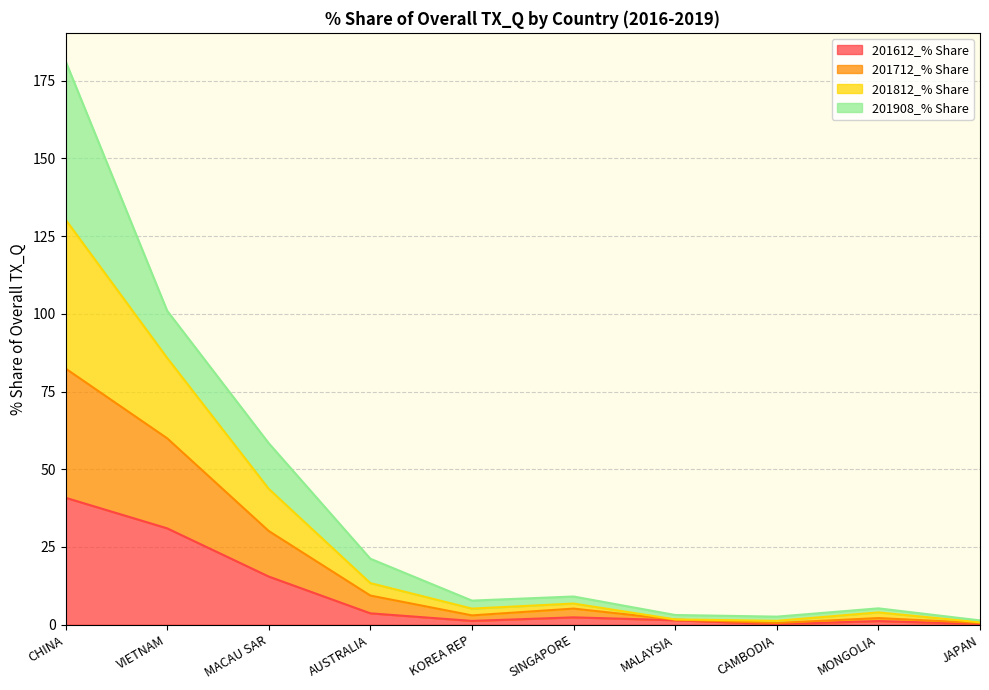

Is it true that 201712_% Share equals 0.6 at JAPAN?

True